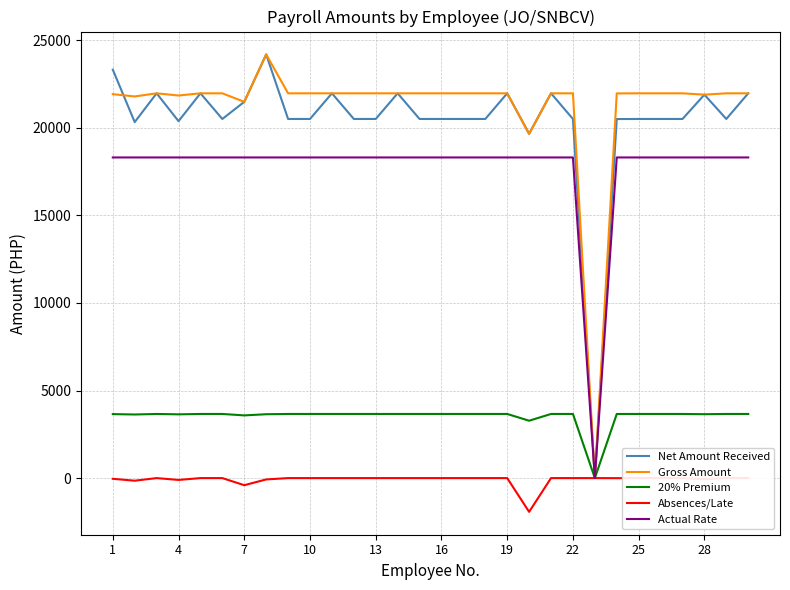

At how many categories does at least one series exceed 19937?

28